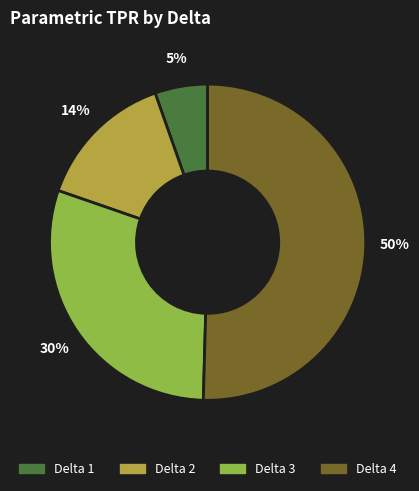

Is there a majority slice in this chart?

Yes